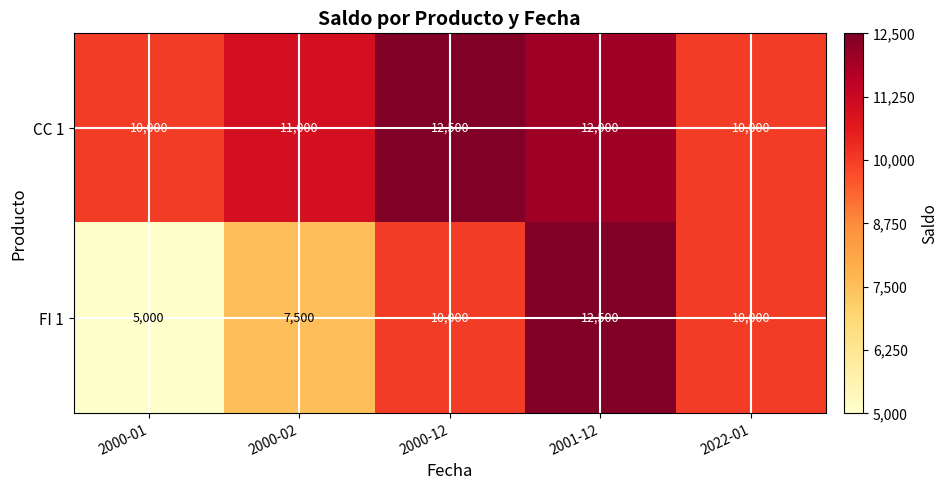

Is it true that CC 1 equals 14542 at 2000-01?

False